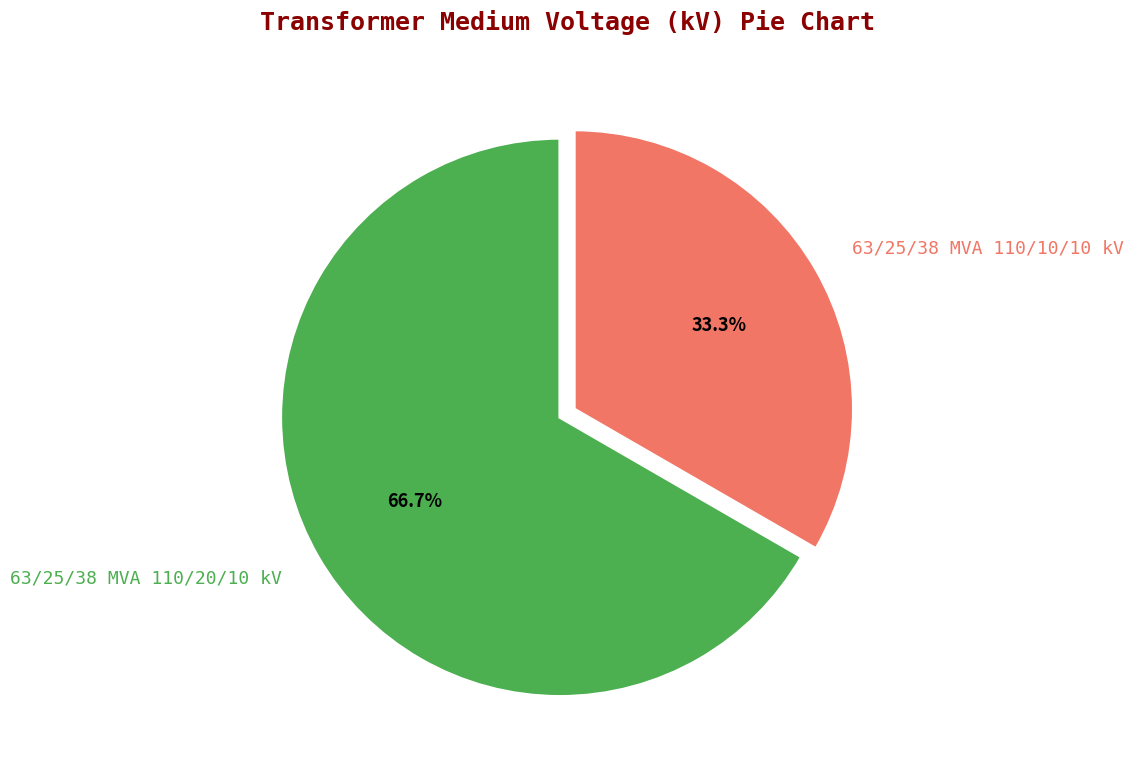

Approximately how many times larger is the value at 63/25/38 MVA 110/20/10 kV compared to 63/25/38 MVA 110/10/10 kV?

2.0